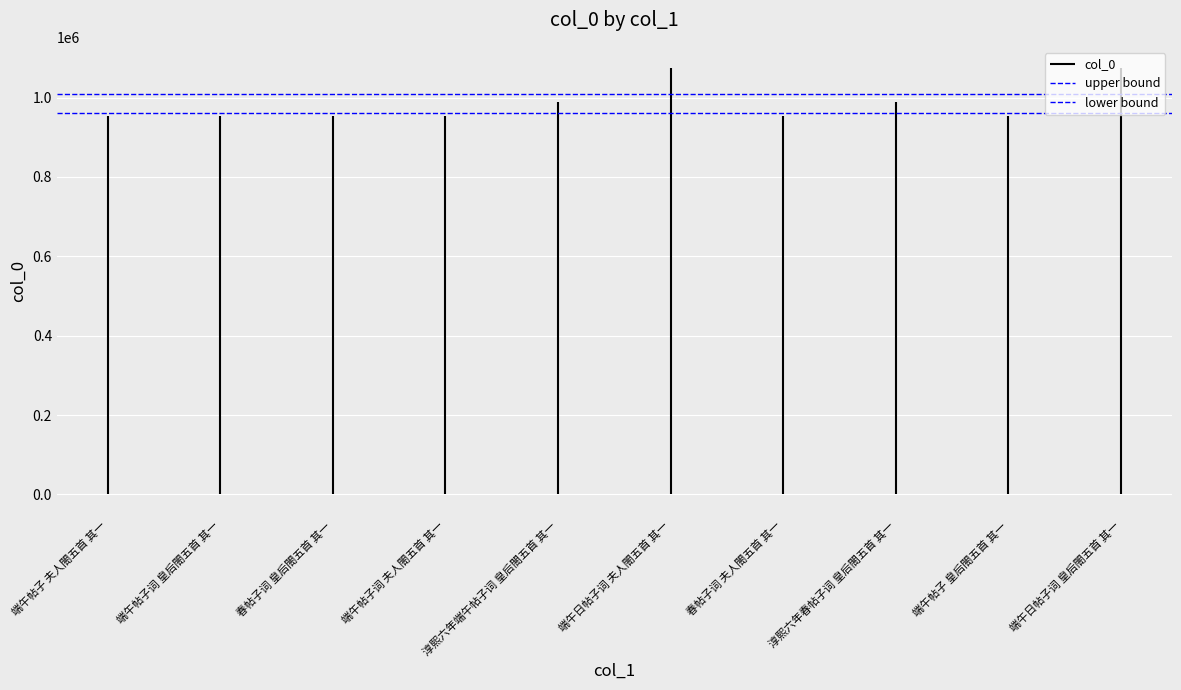

Which series has the largest range (max minus min)?

upper bound